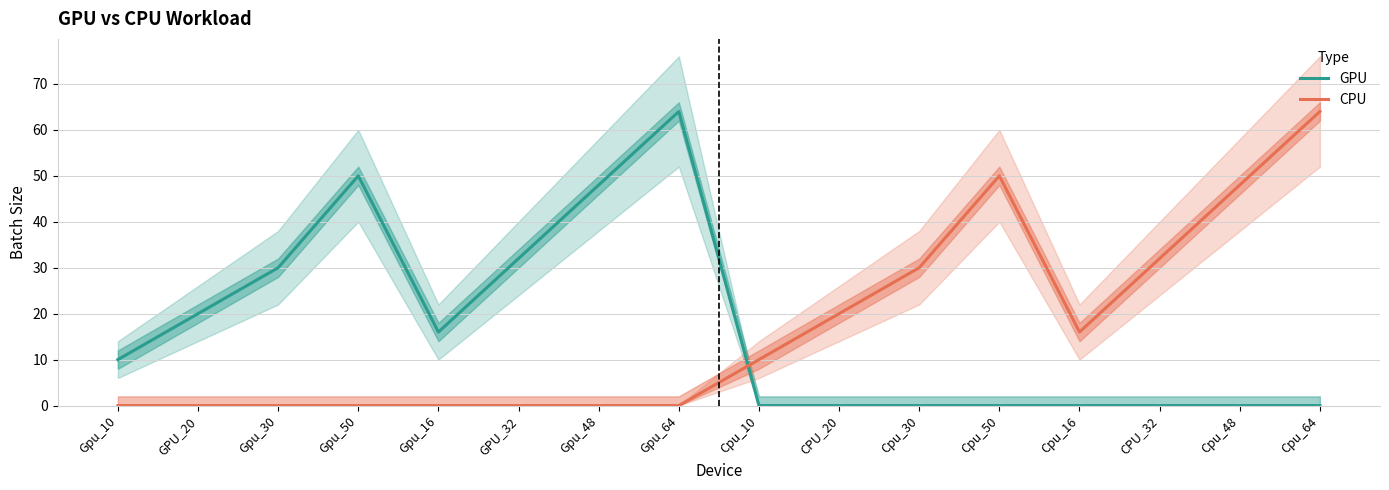

The value of CPU at Gpu_10 is -39. True or false?

False